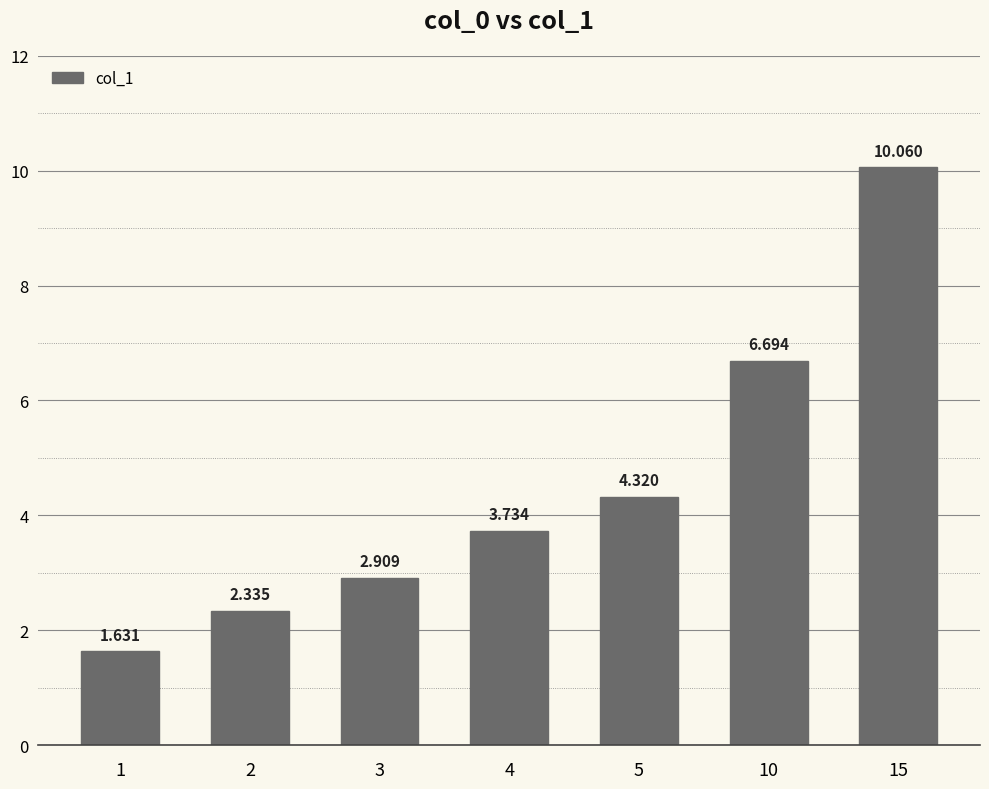

What is the change in value from 3 to 5?

+1.4